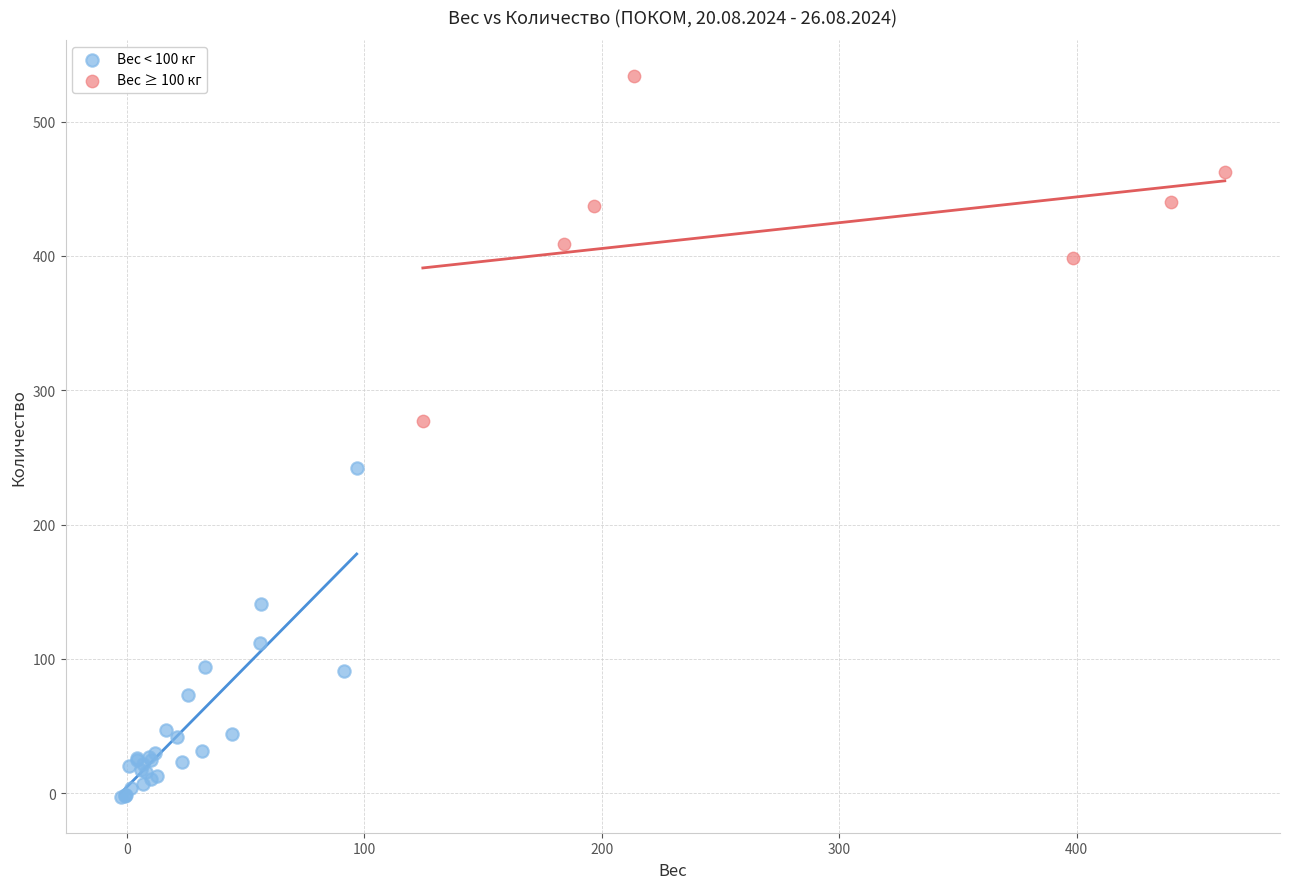

Which series reaches the minimum Y coordinate?

Вес < 100 кг